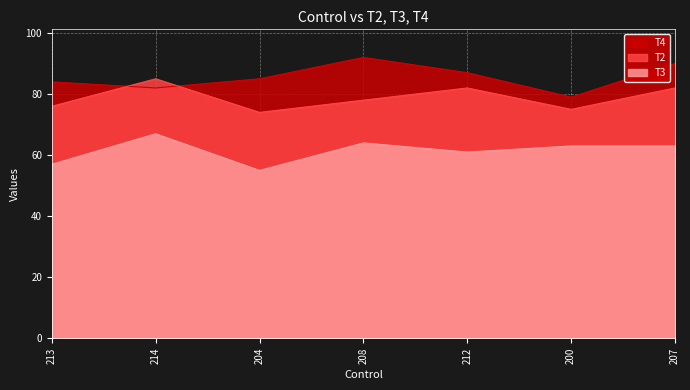

Rank the series by their maximum value, from lowest to highest.

T3, T2, T4